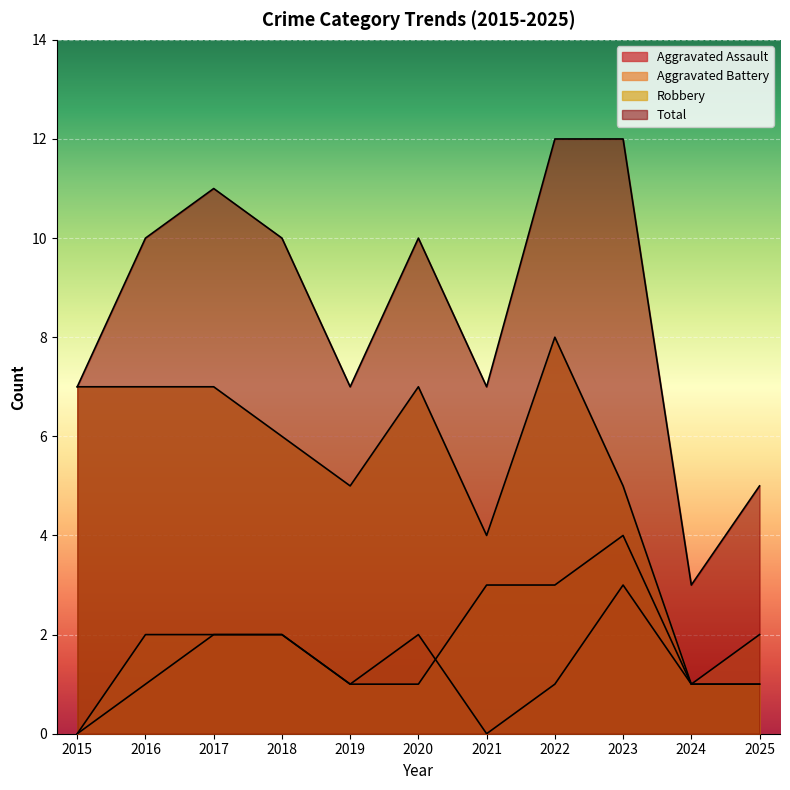

Between 2019 and 2021, which is larger?

2019